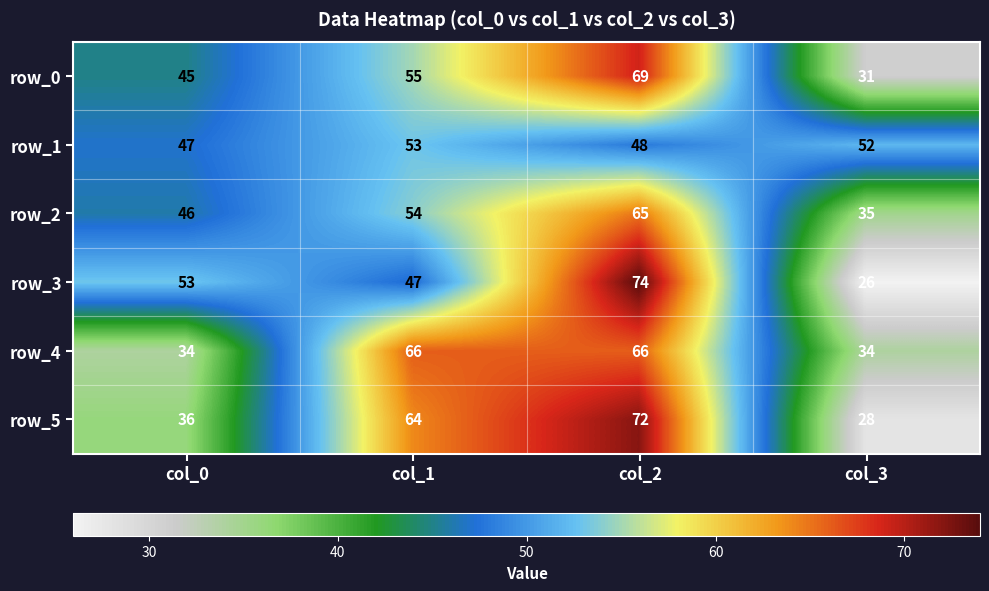

How many categories are shown in the chart?

4